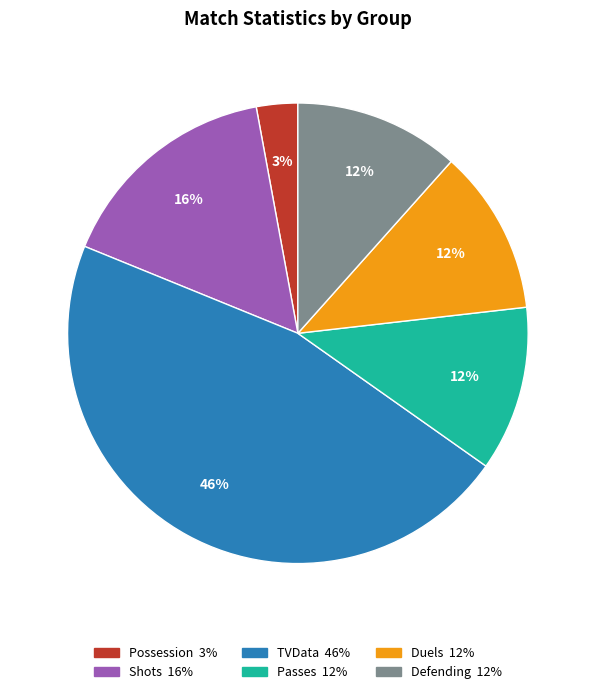

To the nearest percent, what percentage of the pie is TVData?

46%